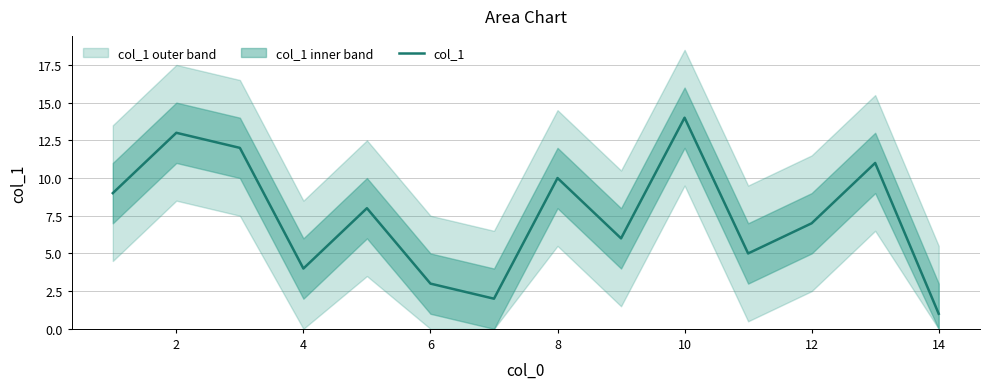

The col_1 series shows 9 at 10. True or false?

False